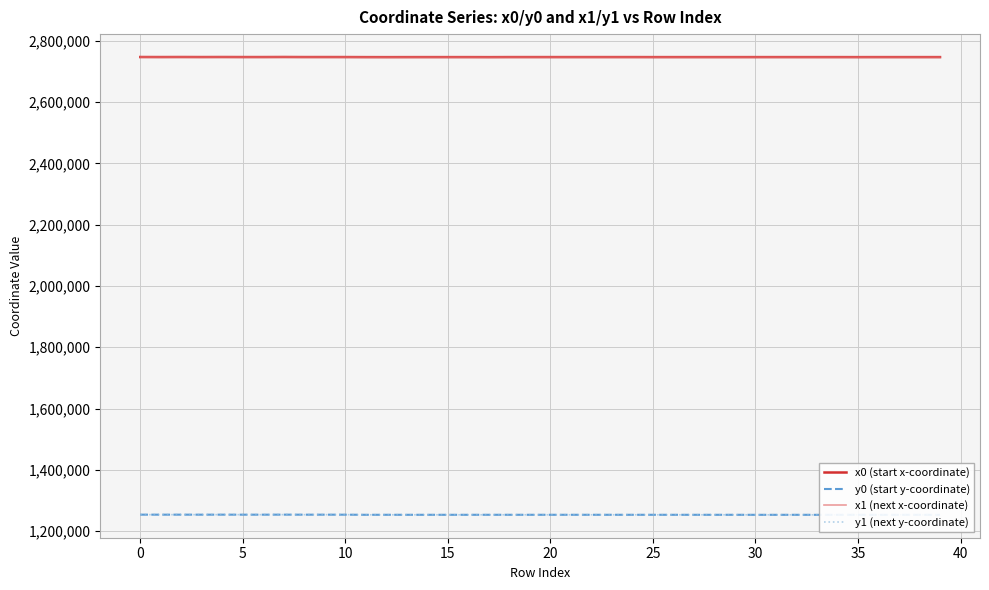

What is the greatest value displayed?

2747002.2